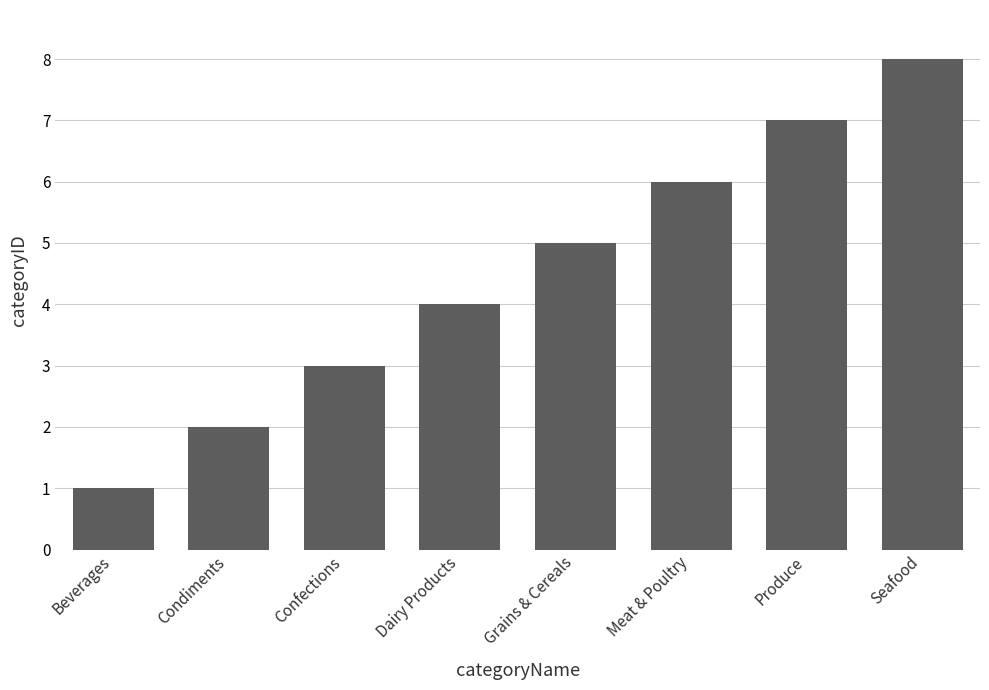

What is the label of the 1st bar from the left?

Beverages